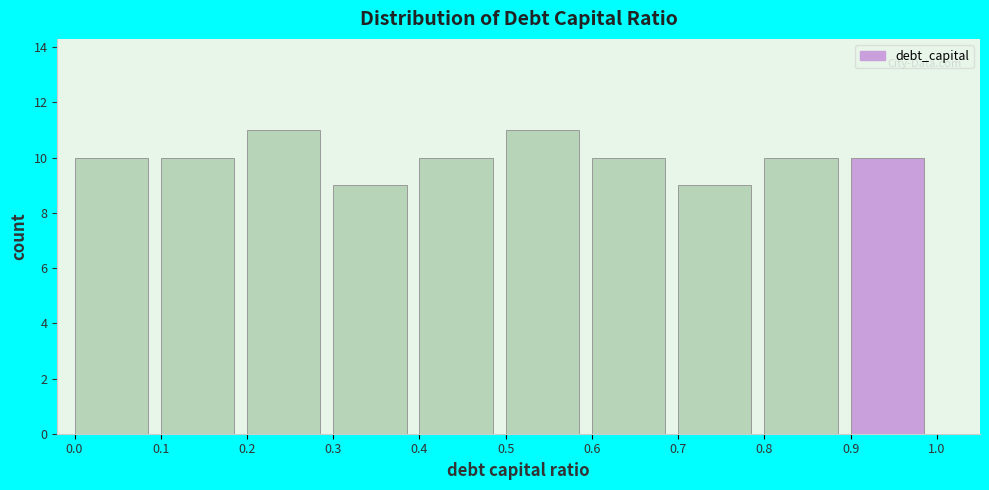

Reading left to right, list every bar in this chart as the range it spans on the x-axis followed by its height. The values are not printed on the chart, so give them approximately, as read against the axis.

0.0 to 0.1: 10
0.1 to 0.2: 10
0.2 to 0.3: 11
0.3 to 0.4: 9
0.4 to 0.5: 10
0.5 to 0.6: 11
0.6 to 0.7: 10
0.7 to 0.8: 9
0.8 to 0.9: 10
0.9 to 1.0: 10